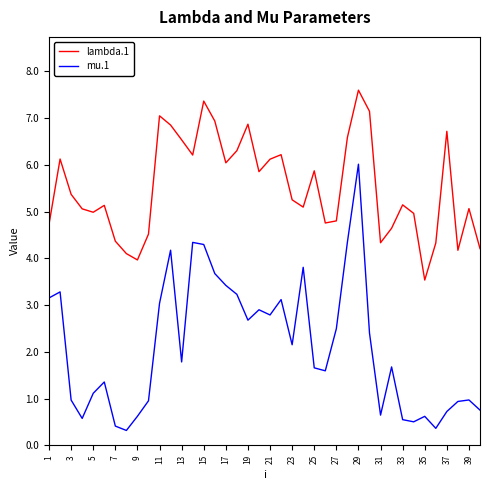

True or false: lambda.1 and mu.1 intersect in this chart.

False